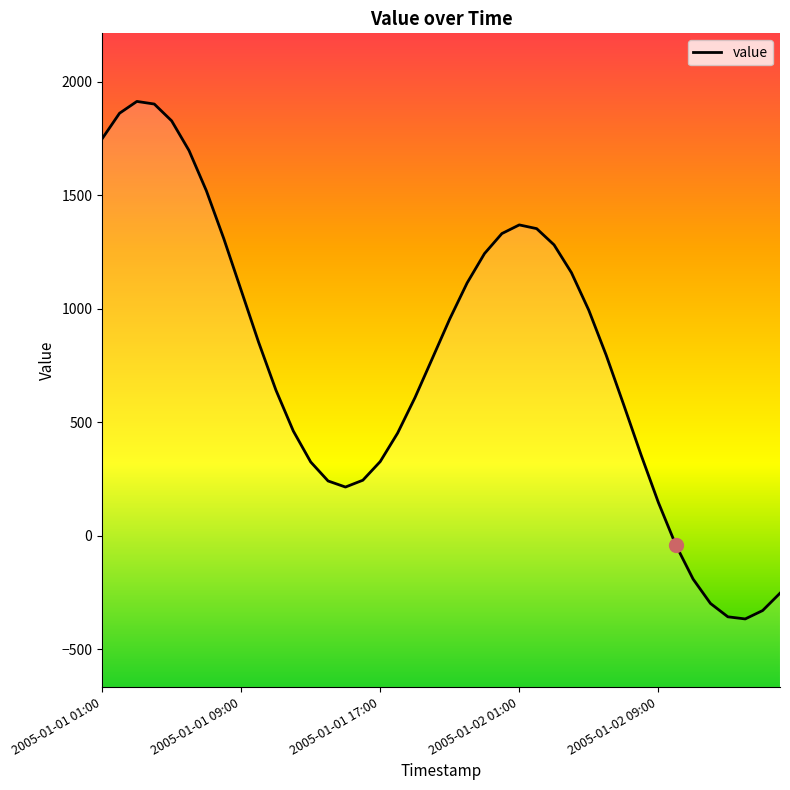

Reading left to right, transcribe all the data shown in this chart.

1749.9	1862.1	1914.4	1902.8	1828.7	1697.8	1520.3	1309.7	1082.0	853.9	642.2	462.0	325.7	242.0	215.3	245.3	327.5	452.9	609.3	782.2	955.9	1114.6	1244.0	1332.1	1370.3	1353.8	1282.4	1160.0	994.3	796.3	579.5	358.4	147.7	-39.0	-190.2	-297.7	-356.5	-365.9	-329.0	-252.5